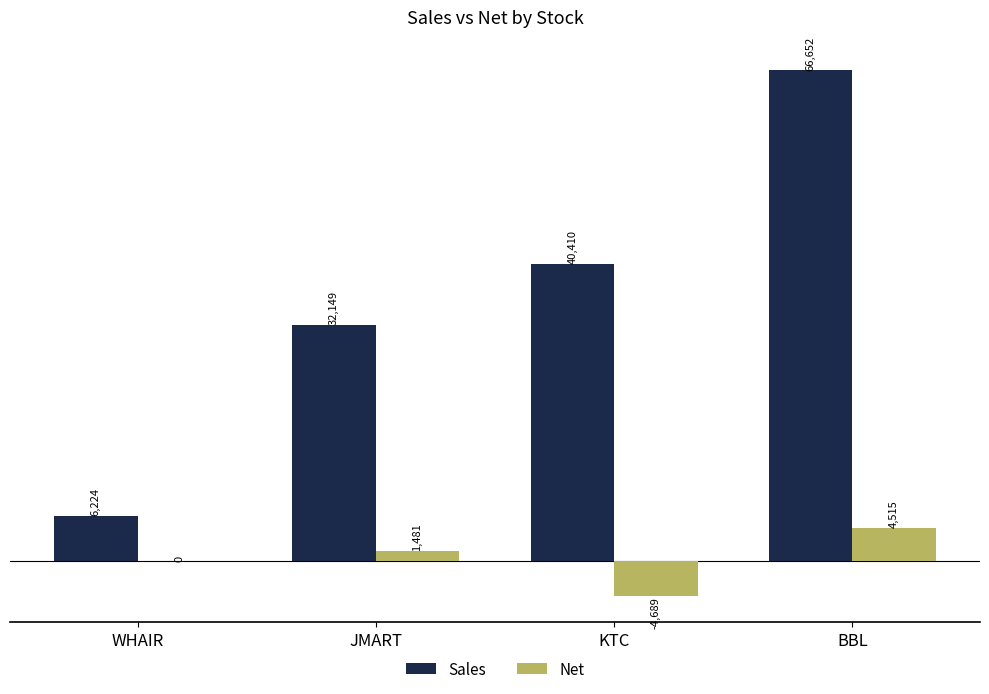

At which label does Net reach its peak?

BBL